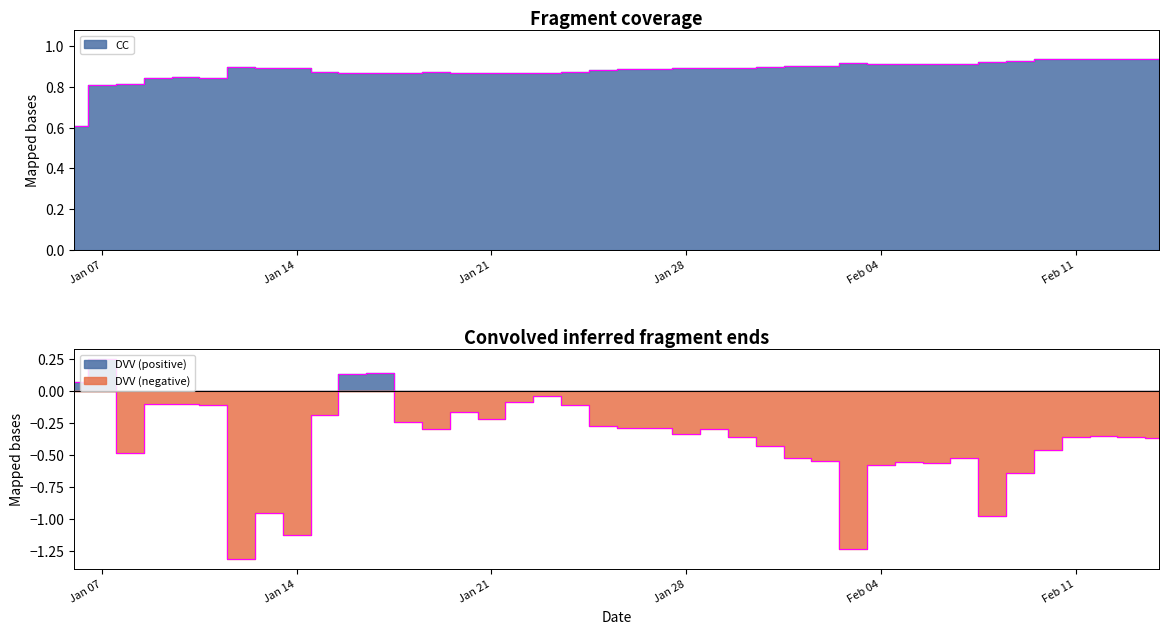

True or false: CC and DVV intersect in this chart.

False